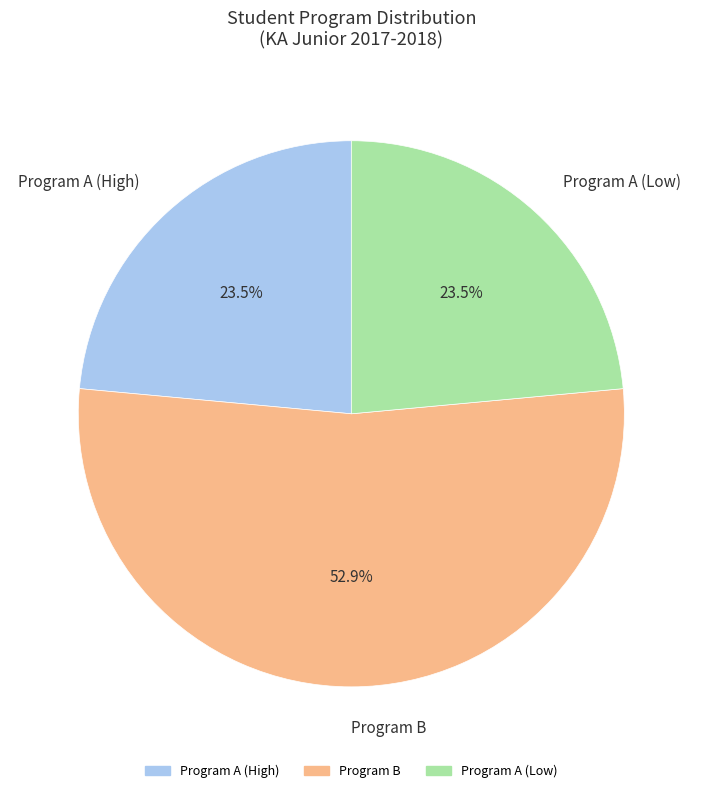

Is there a majority slice in this chart?

Yes